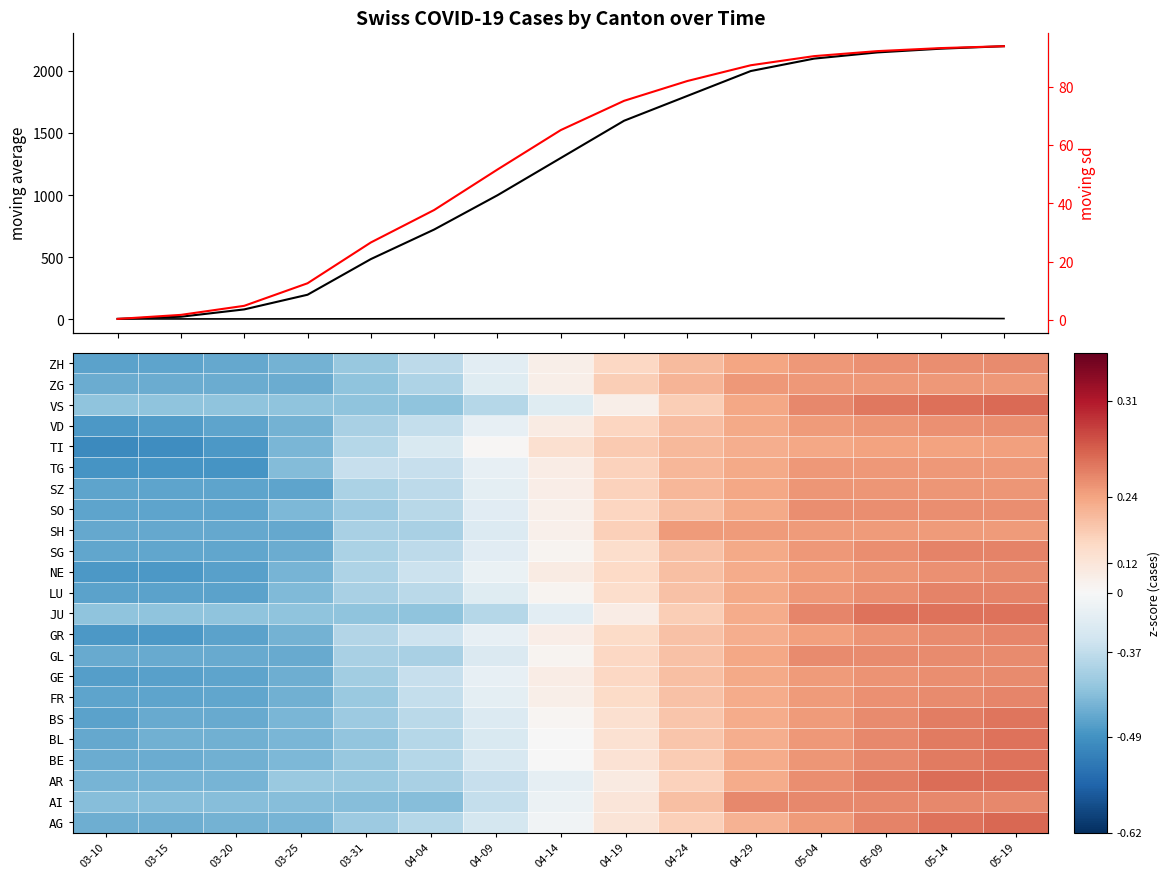

Is the value of GE at 05-04 greater than the value of VD at 05-04?

Yes